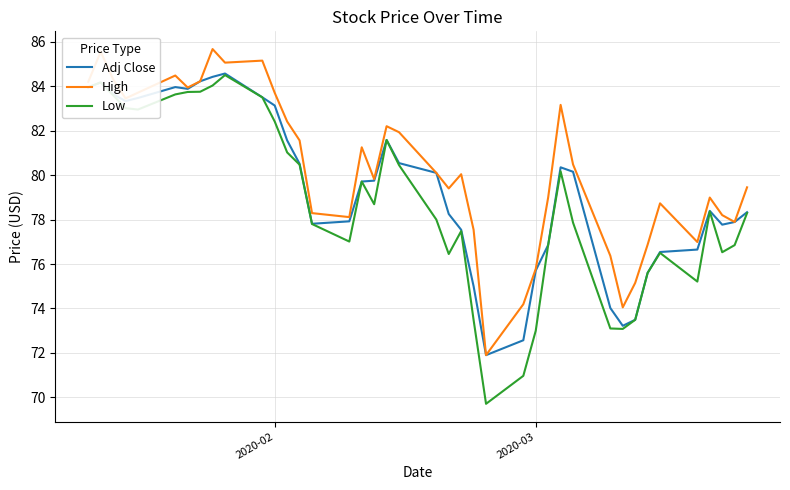

How many series are shown in this chart?

3